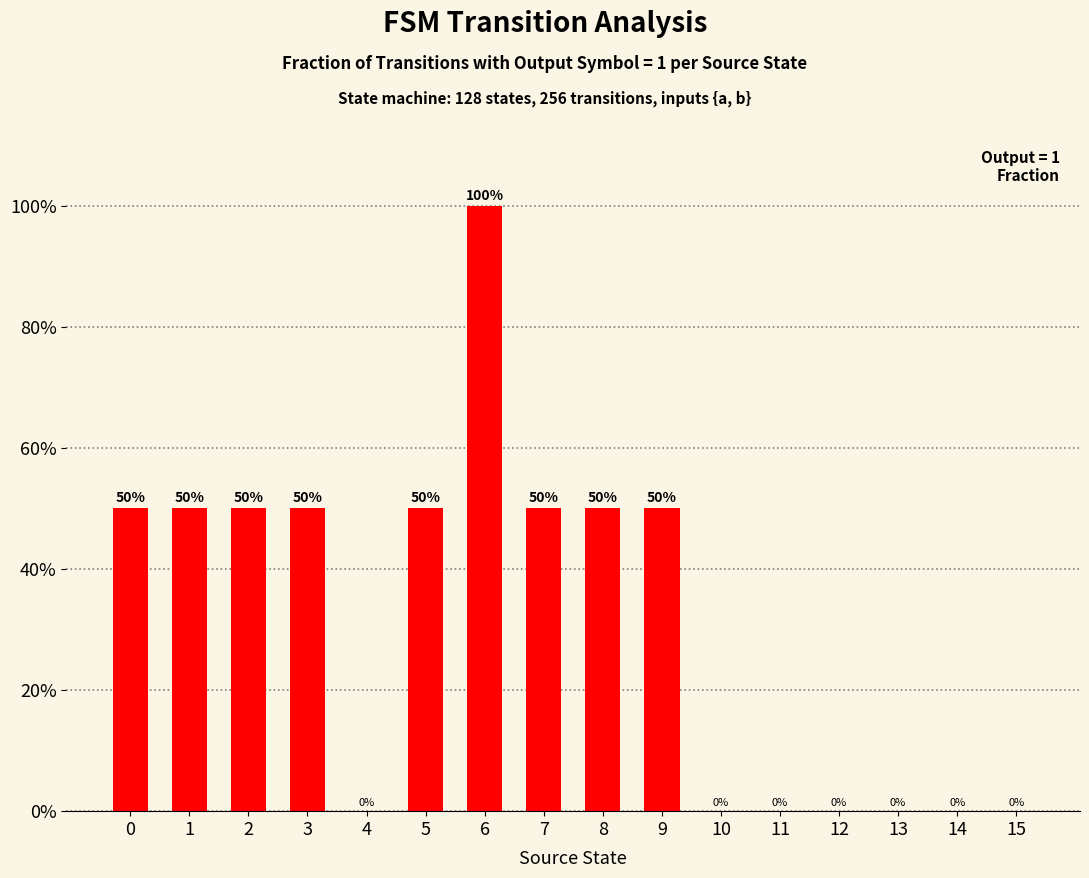

What is the change in value from 0 to 14?

-0.5